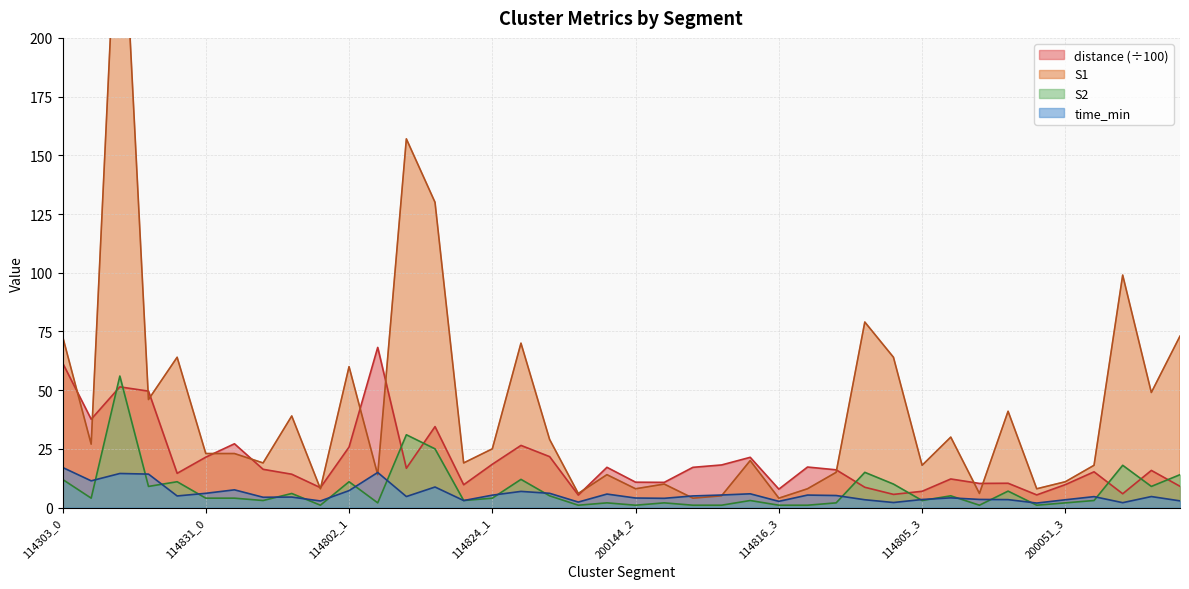

Where do distance and S2 first cross each other?

114303_1 and 114303_2